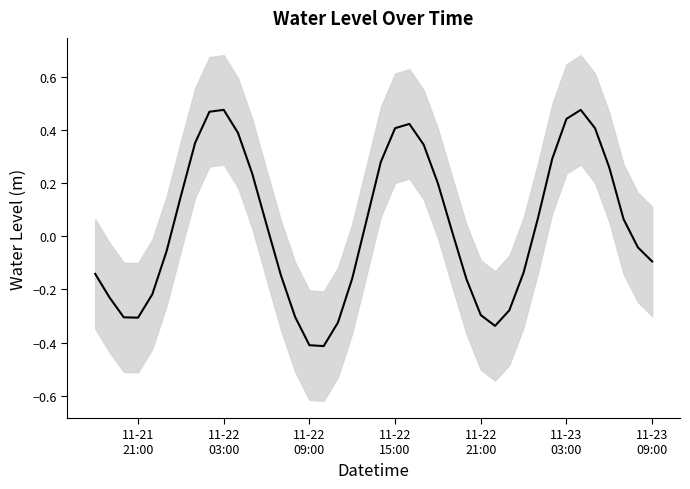

Reading left to right, list all the values displayed in this chart.

-0.1	-0.2	-0.3	-0.3	-0.2	-0.1	0.2	0.4	0.5	0.5	0.4	0.2	0.0	-0.1	-0.3	-0.4	-0.4	-0.3	-0.2	0.1	0.3	0.4	0.4	0.3	0.2	0.0	-0.2	-0.3	-0.3	-0.3	-0.1	0.1	0.3	0.4	0.5	0.4	0.3	0.1	-0.0	-0.1